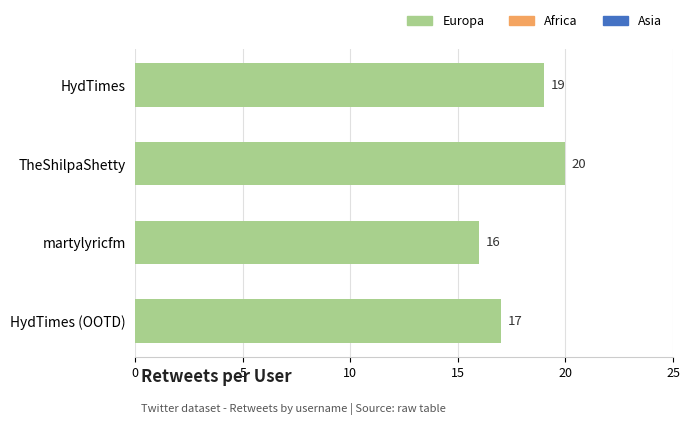

List the labels in order of value, largest first.

TheShilpaShetty, HydTimes, HydTimes (OOTD), martylyricfm